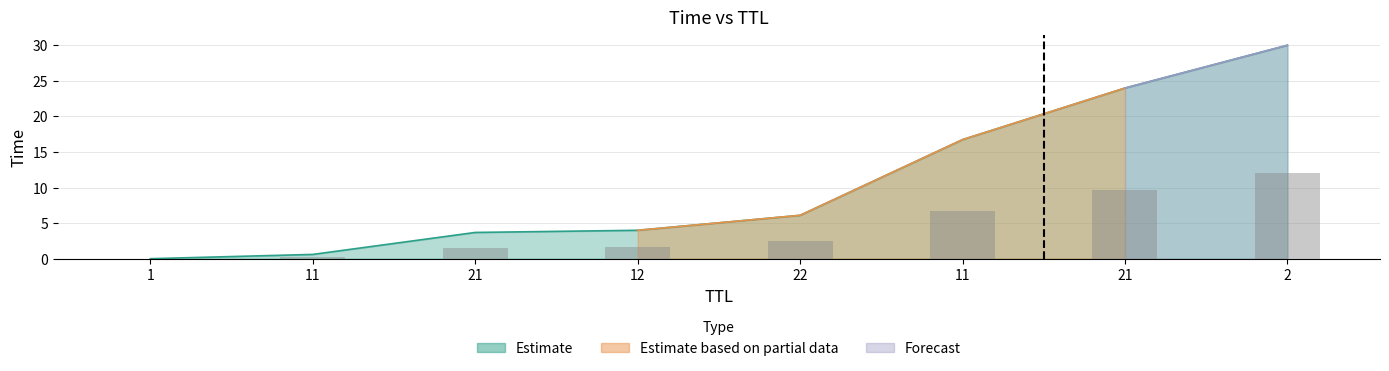

Where is the data nearest to the value 15?

11